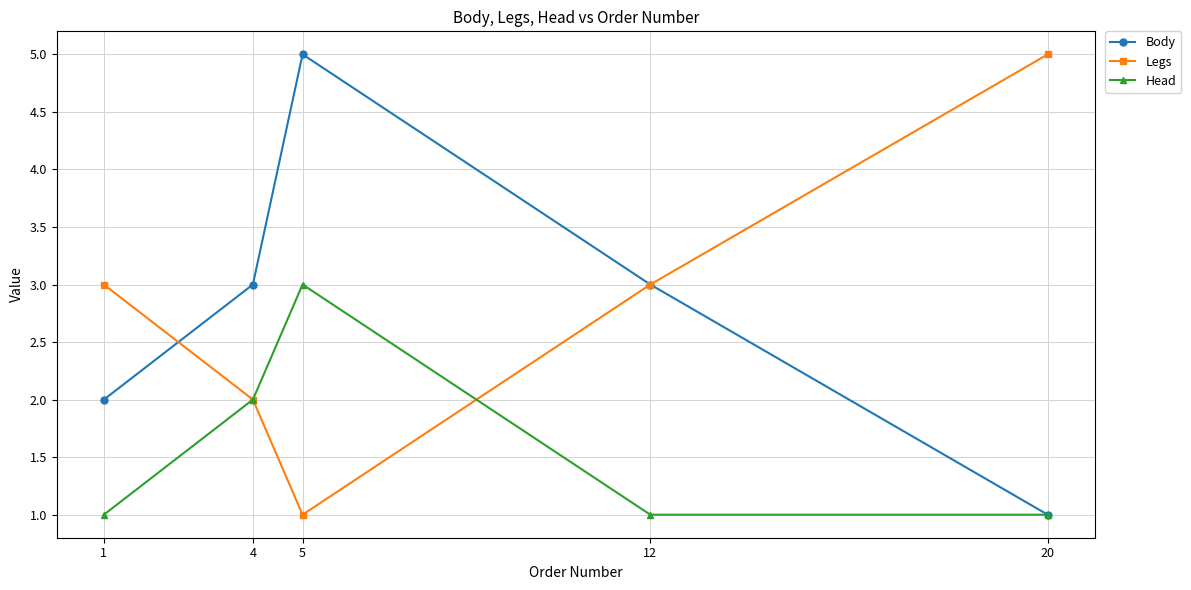

How many Legs values are between 2 and 3?

3